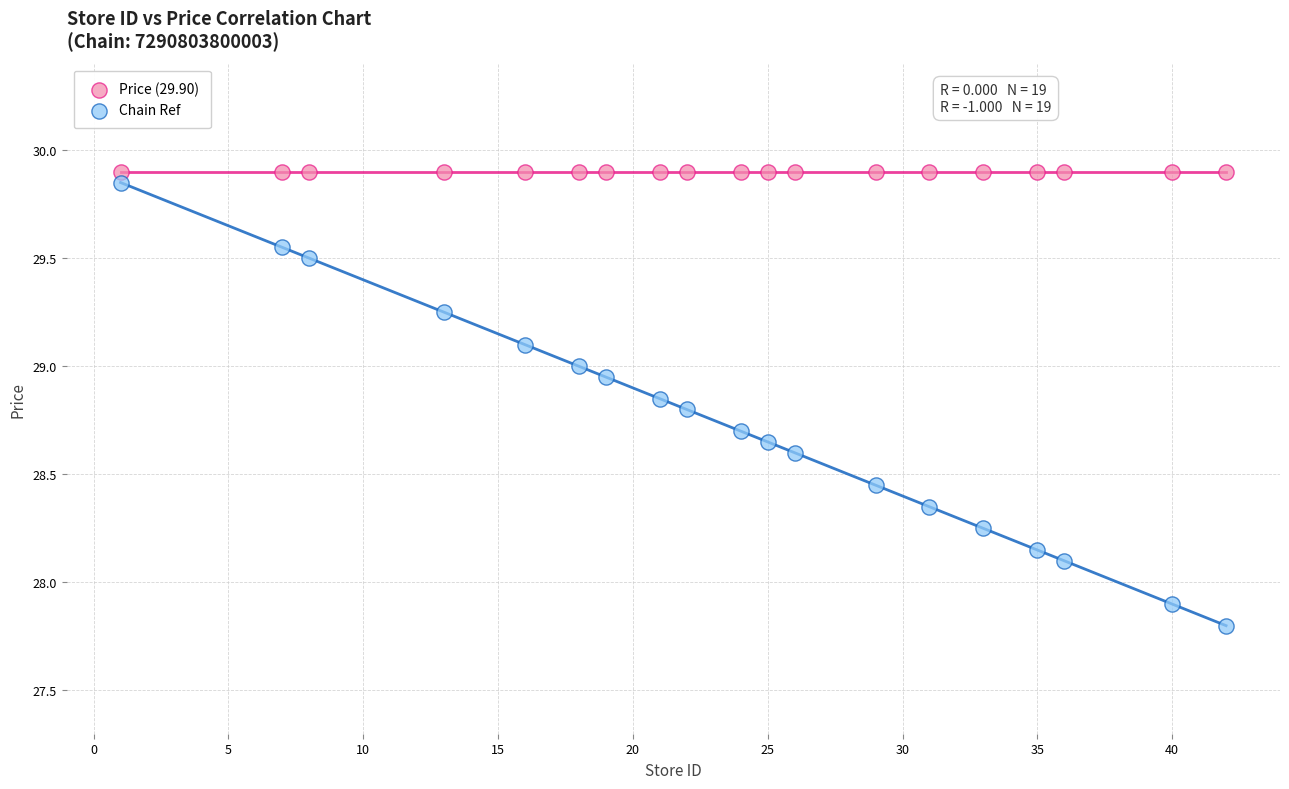

Which series reaches the maximum Y coordinate?

Price (29.90)